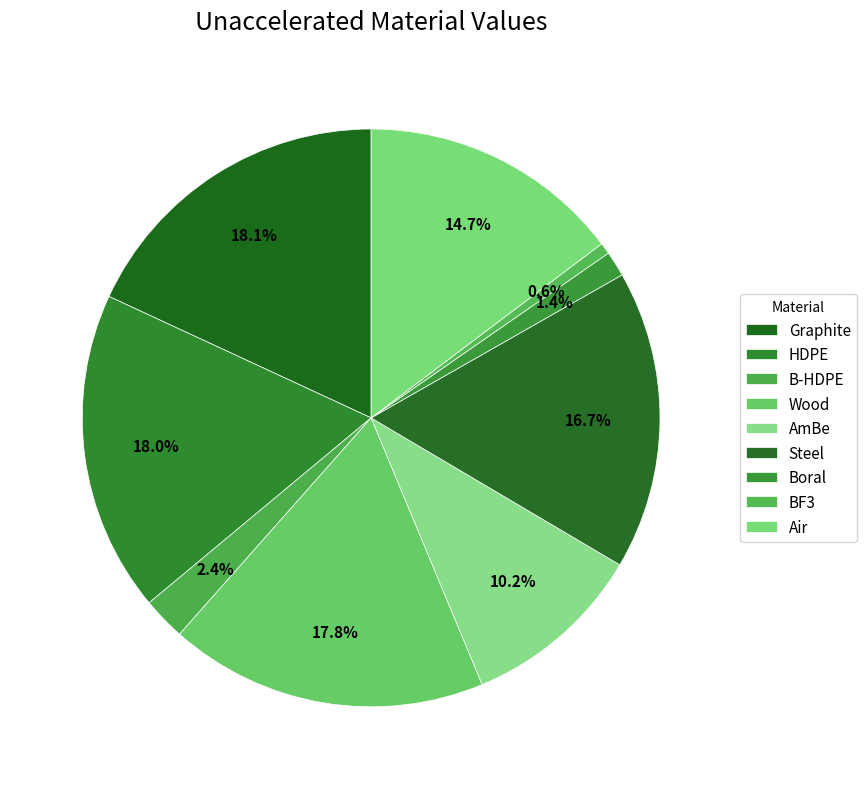

Between Steel and HDPE, which is larger?

HDPE